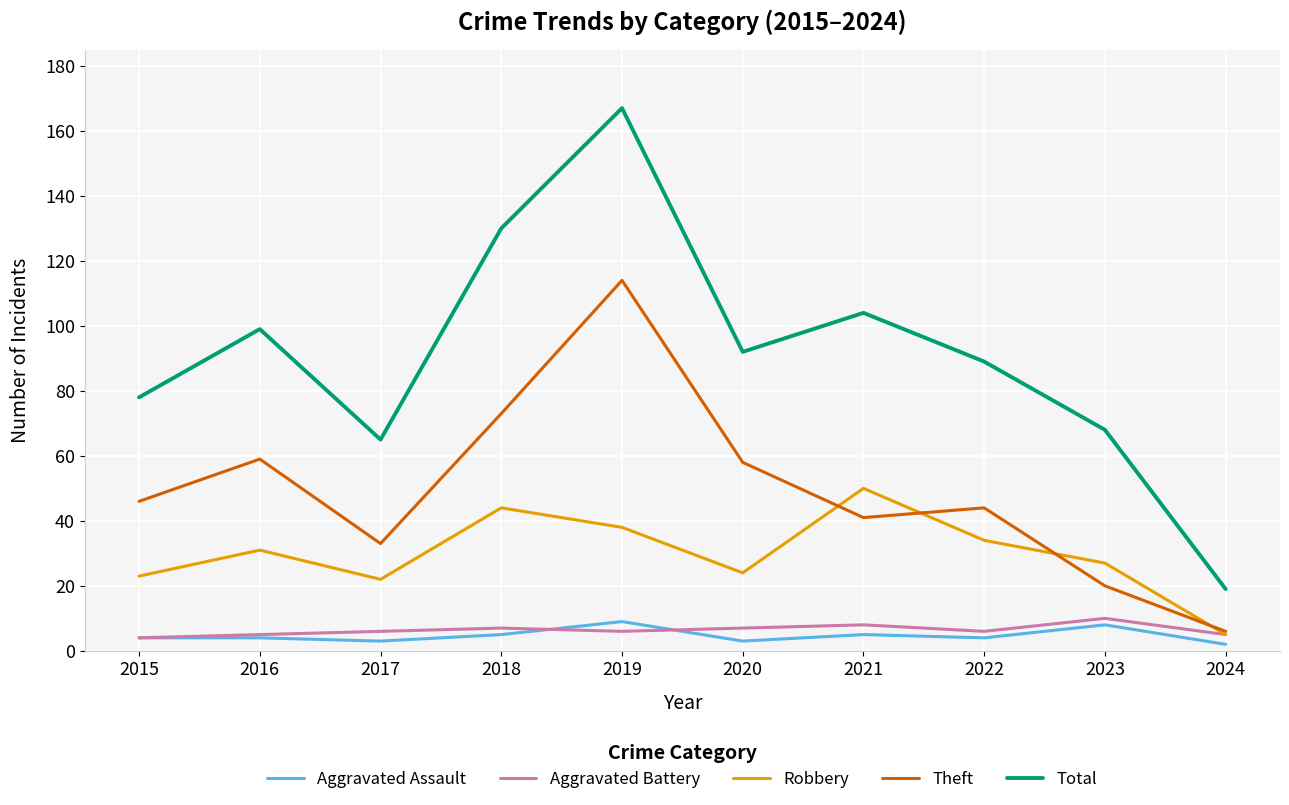

True or false: Robbery and Total cross at least once.

False